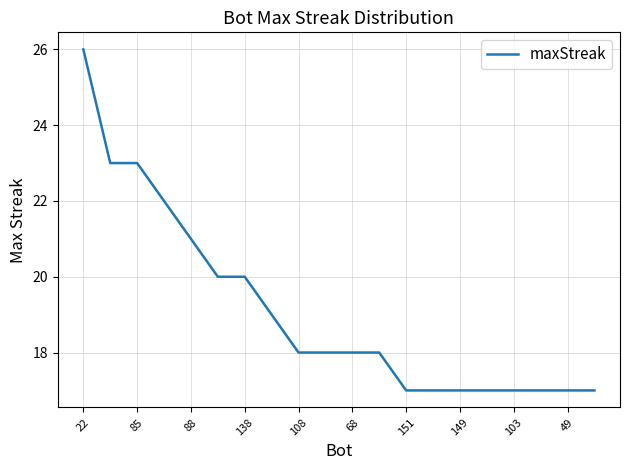

What is the greatest value displayed?

26